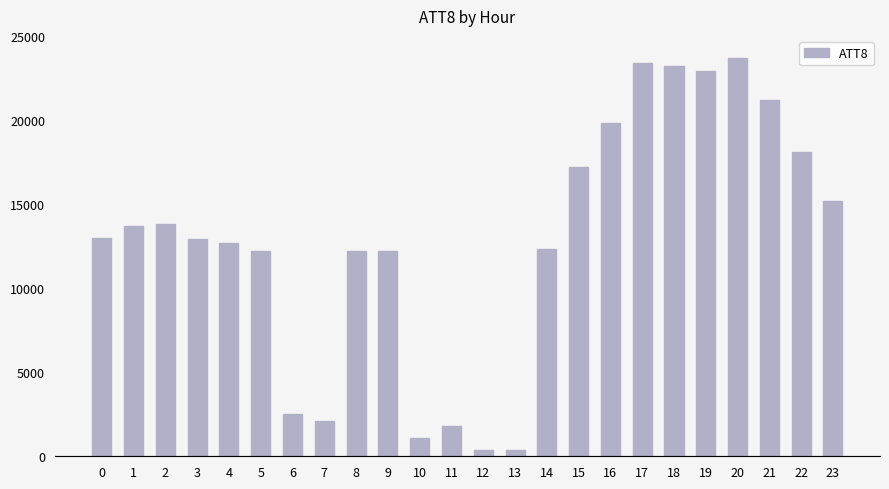

What is the value of the 14th bar from the left?

400